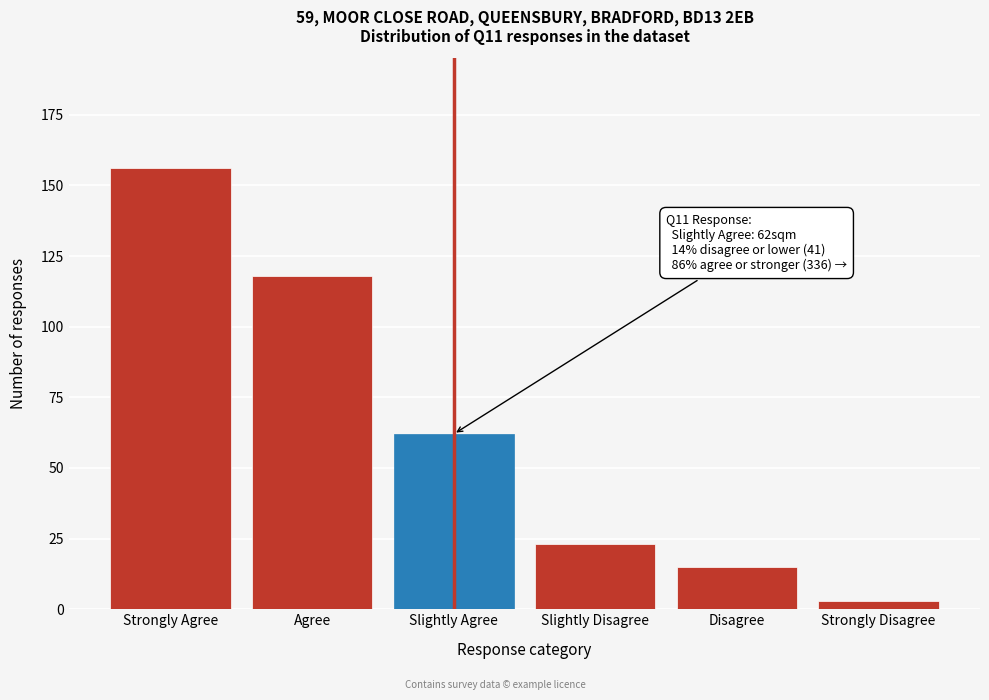

Reading left to right, extract all data points from this chart.

156	118	62	23	15	3